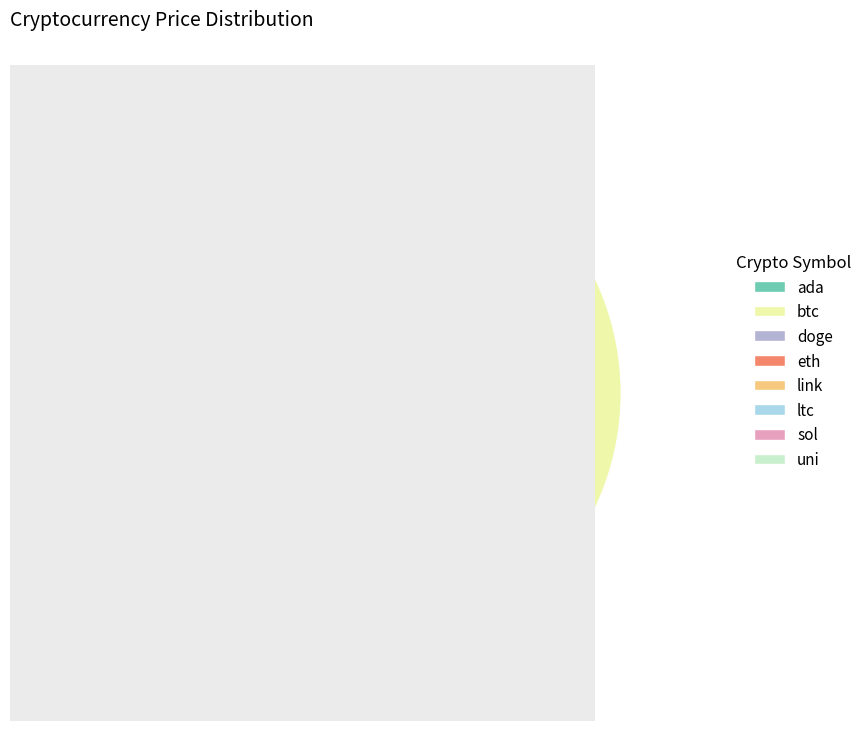

Does btc account for over 50% of the chart?

Yes